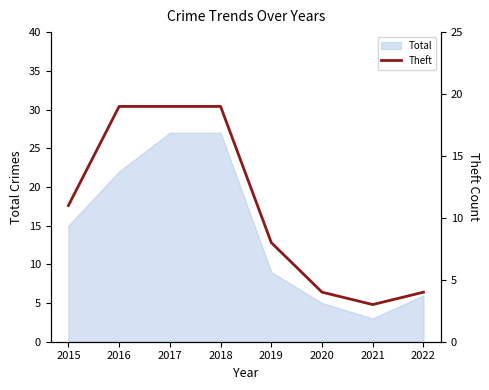

Which label corresponds to the largest value in the chart?

2016